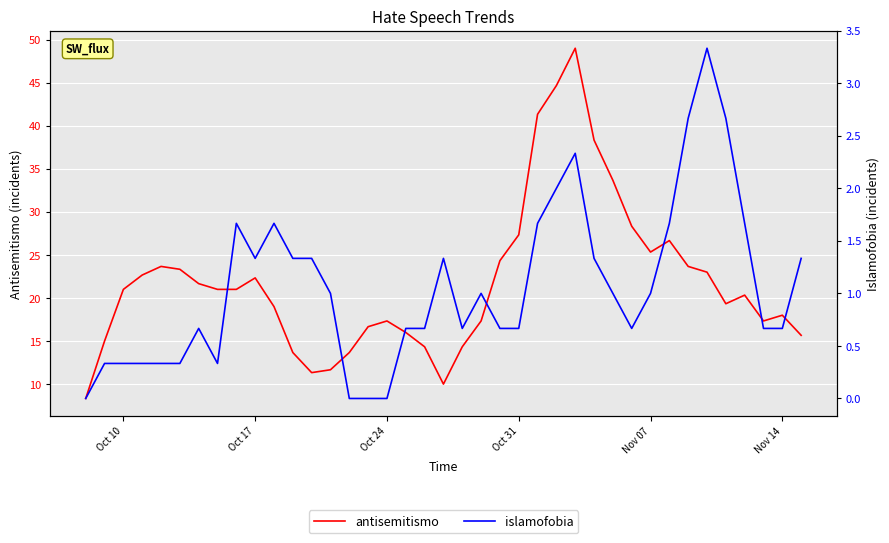

True or false: antisemitismo and islamofobia cross at least once.

False